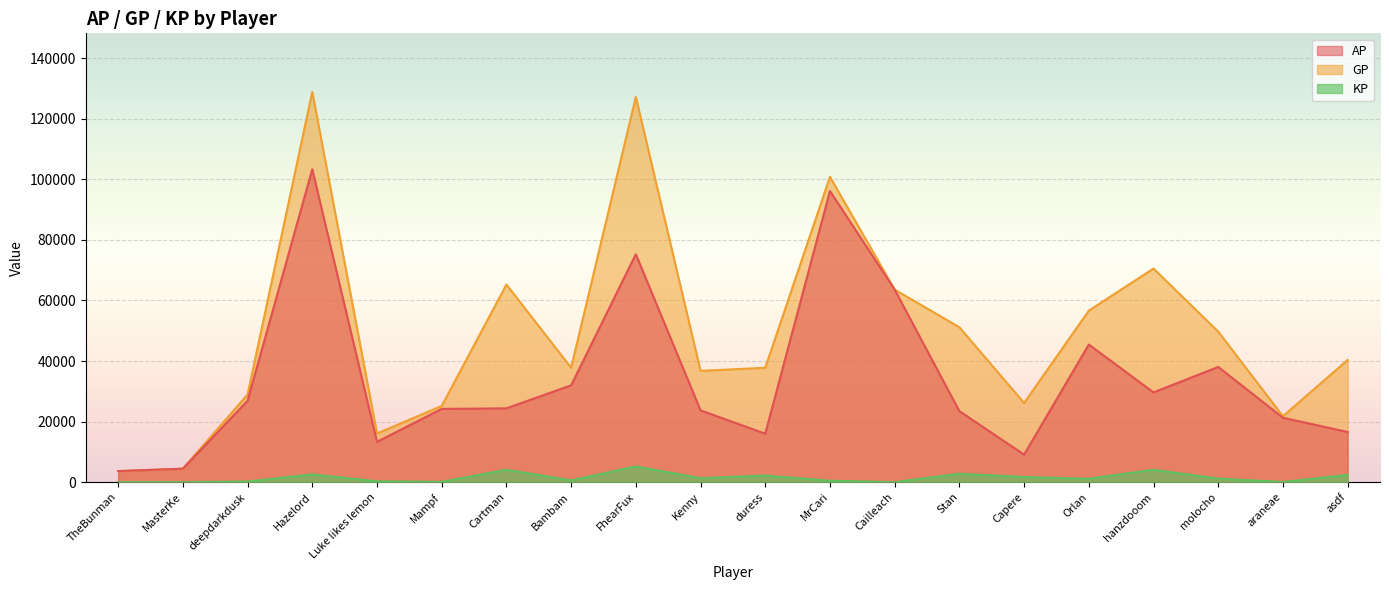

Rank the series by their average value, from lowest to highest.

KP, AP, GP